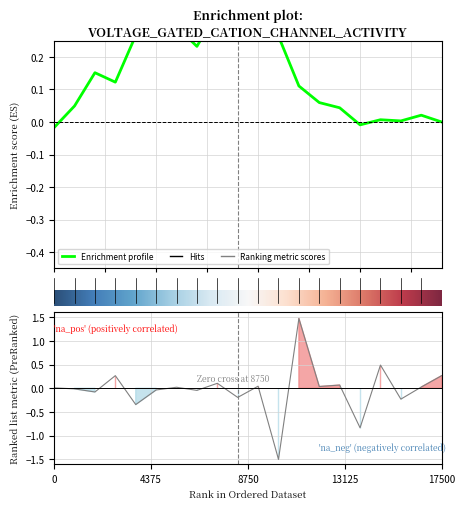

What is the label of the 17th point from the left?

105